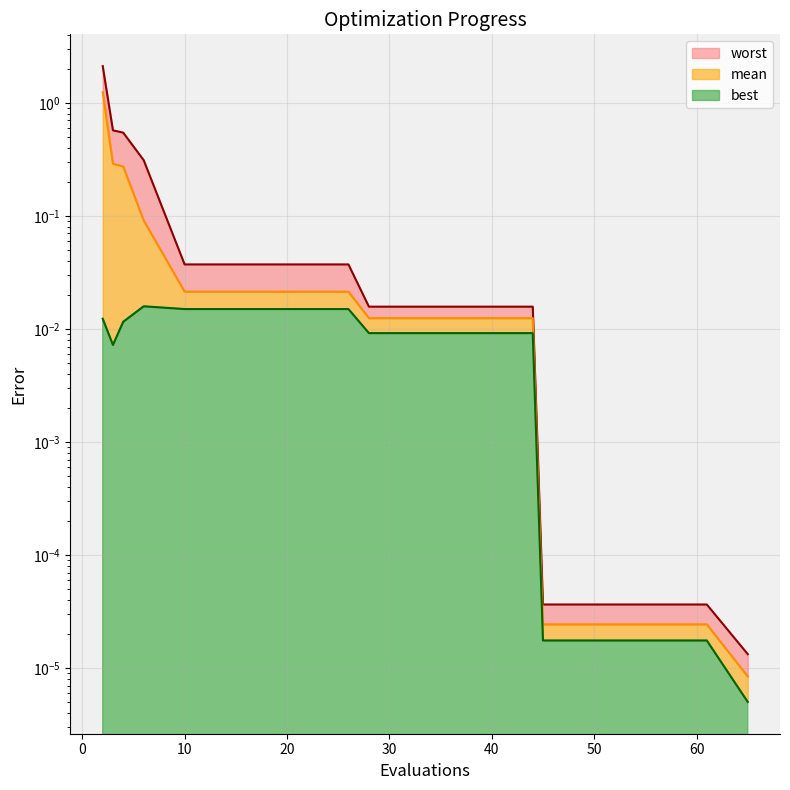

List the series in order of their peak value, lowest first.

best, mean, worst